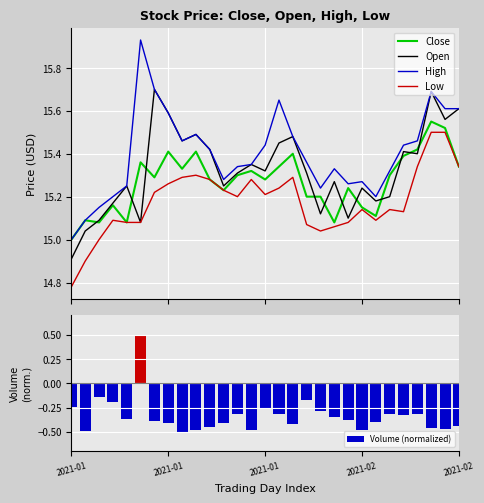

How many values in Volume (normalized) are above zero?

1